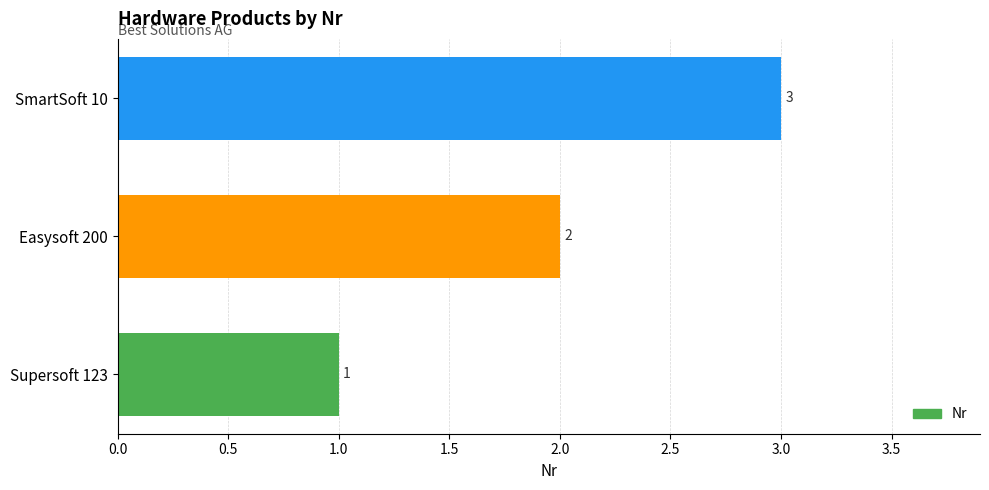

The chart shows a value of 2 at Easysoft 200. True or false?

True